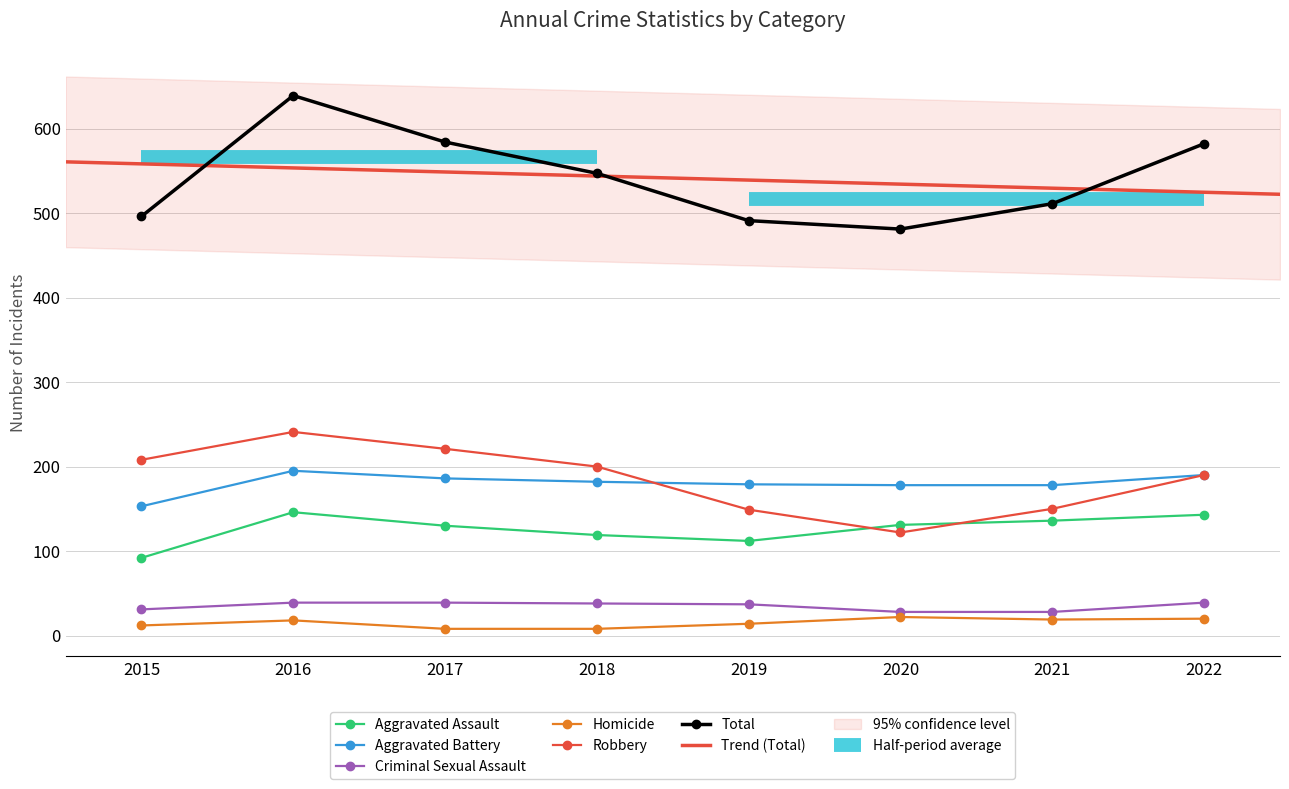

Where does the Robbery series first go above 200?

2015